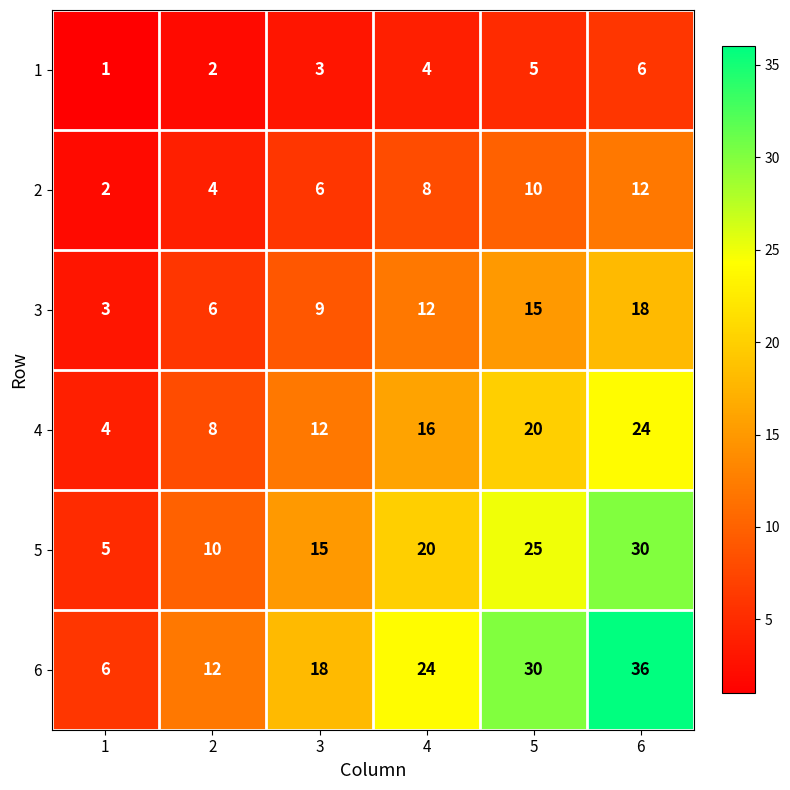

List the series in order of their peak value, highest first.

6, 5, 4, 3, 2, 1